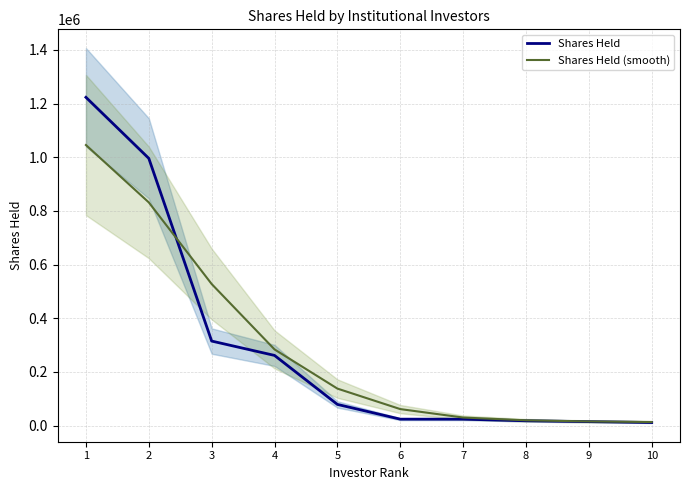

Which has a higher value, 9 or 1?

1